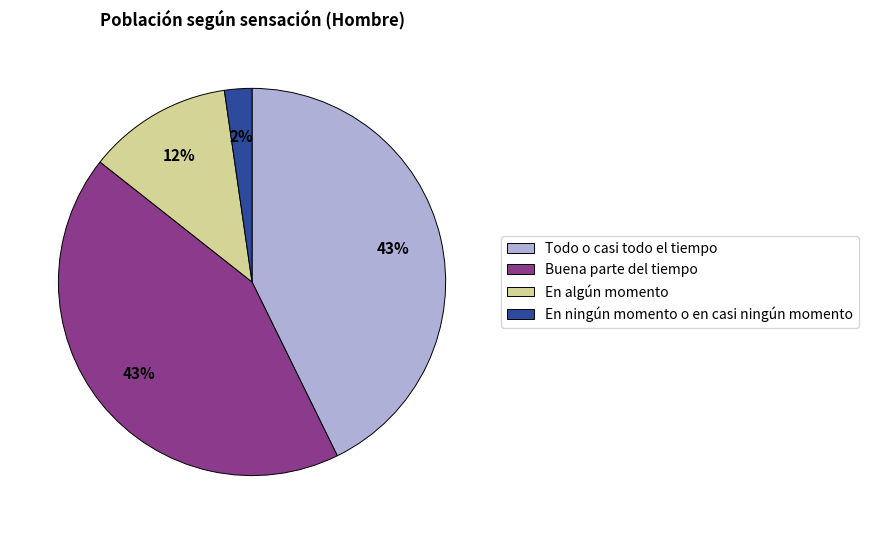

What percentage is the En algún momento slice, to the nearest percent?

12%